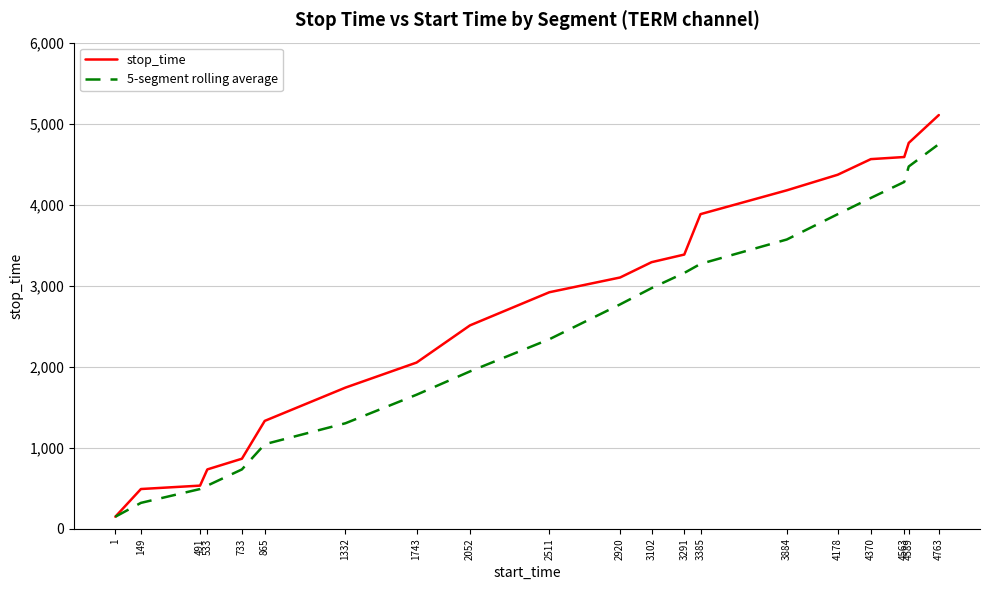

What is the spread (max minus min) of values at 1743?

397